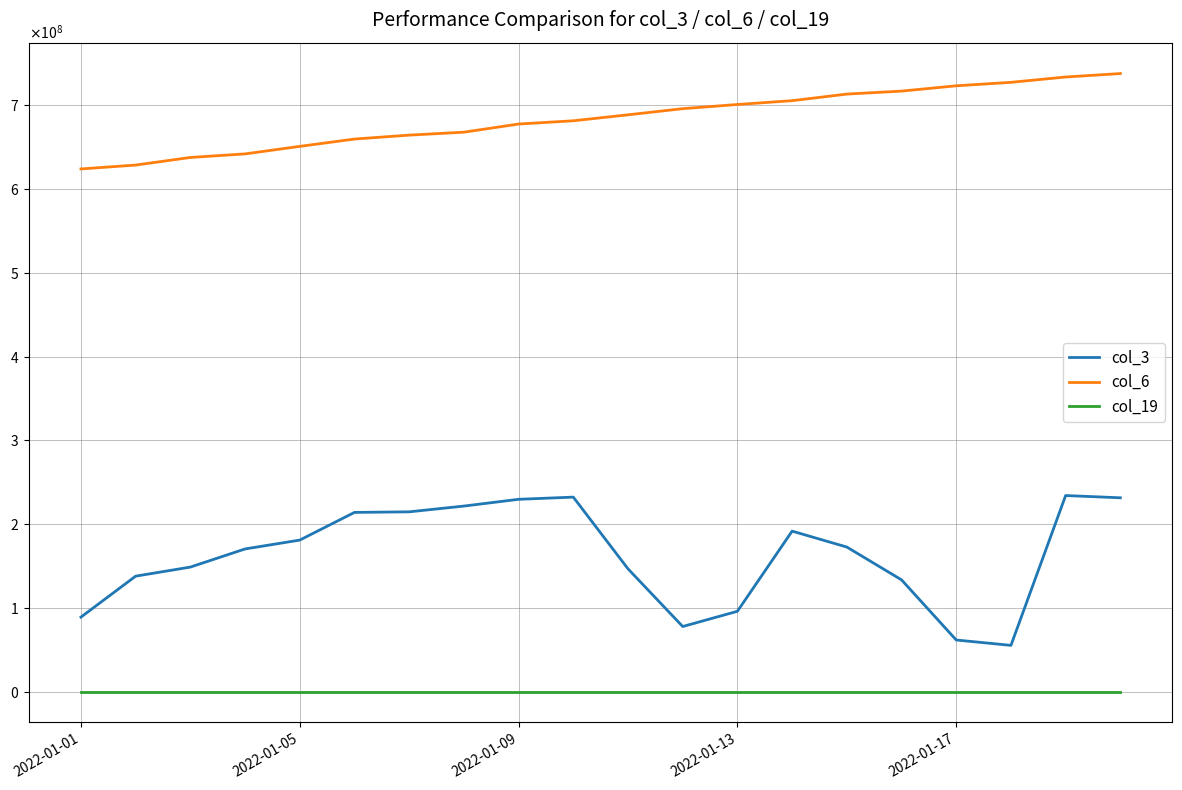

What is the average value of the col_6 series?

684076643